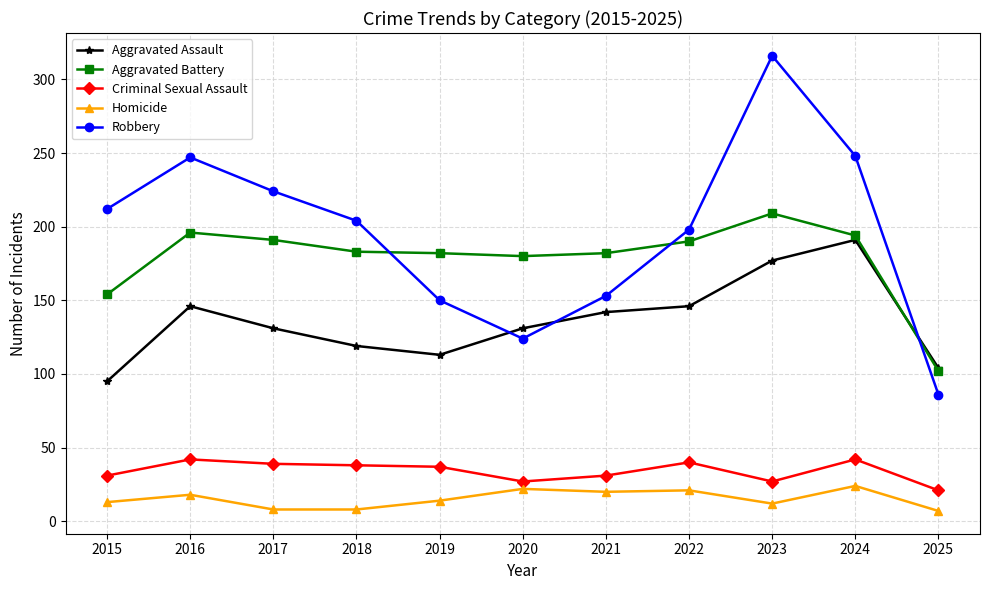

What is the spread (max minus min) of values at 2022?

177